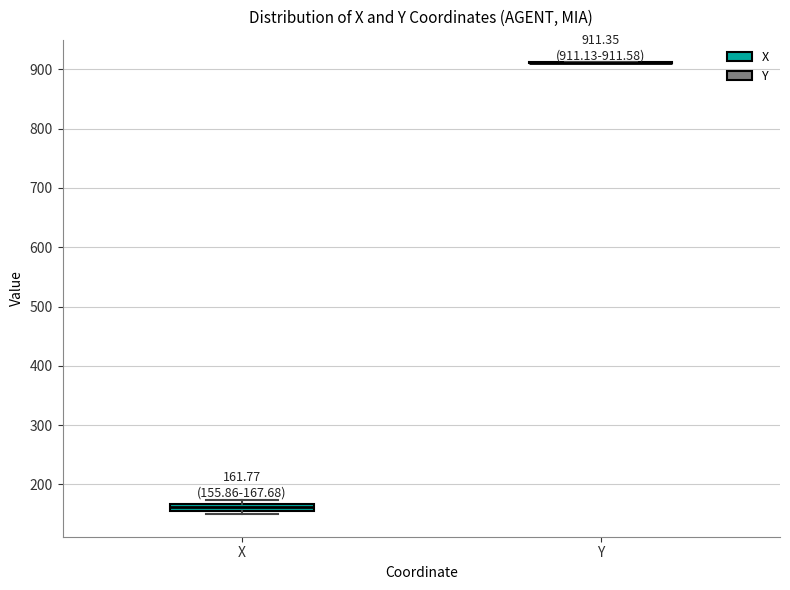

Which box is the tallest, from its lower edge to its upper edge?

X